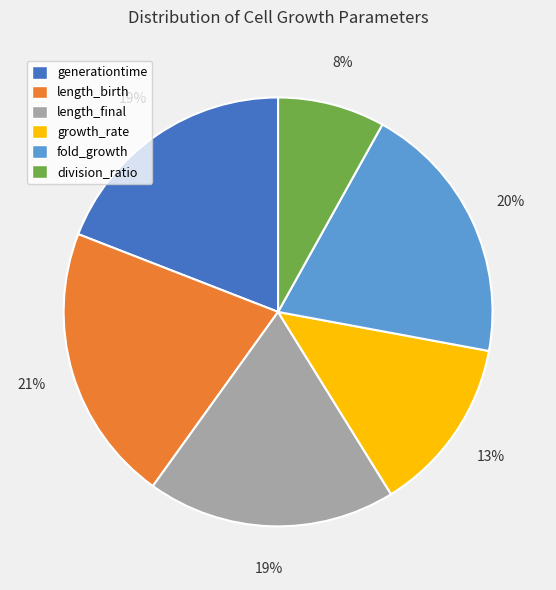

Combined, do division_ratio and fold_growth account for over 50%?

No